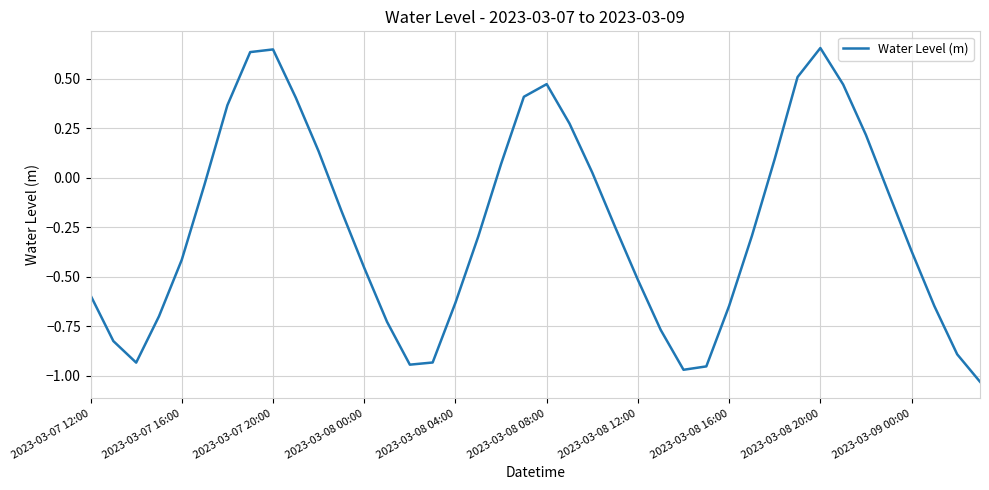

What is the difference between the maximum and minimum values?

1.7